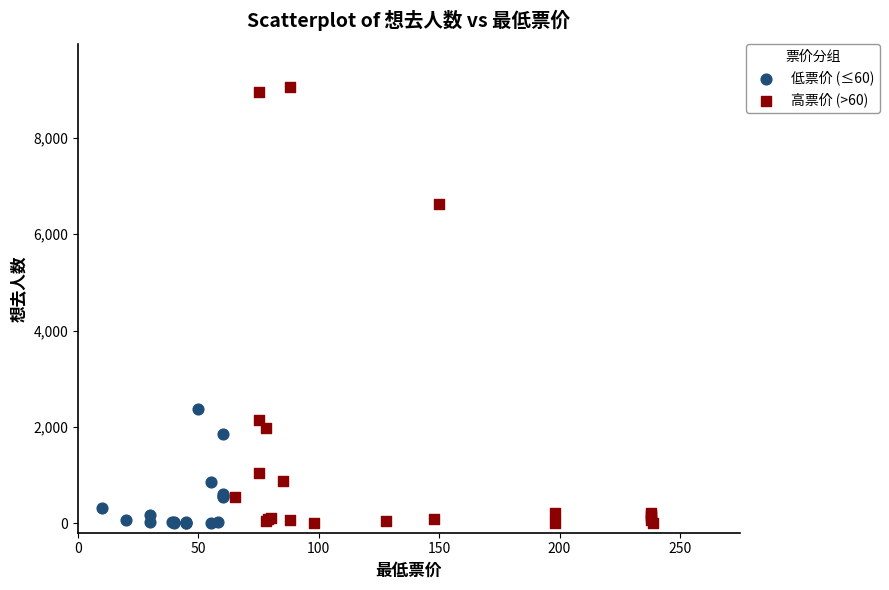

Which series has the widest spread of Y values?

高票价 (>60)